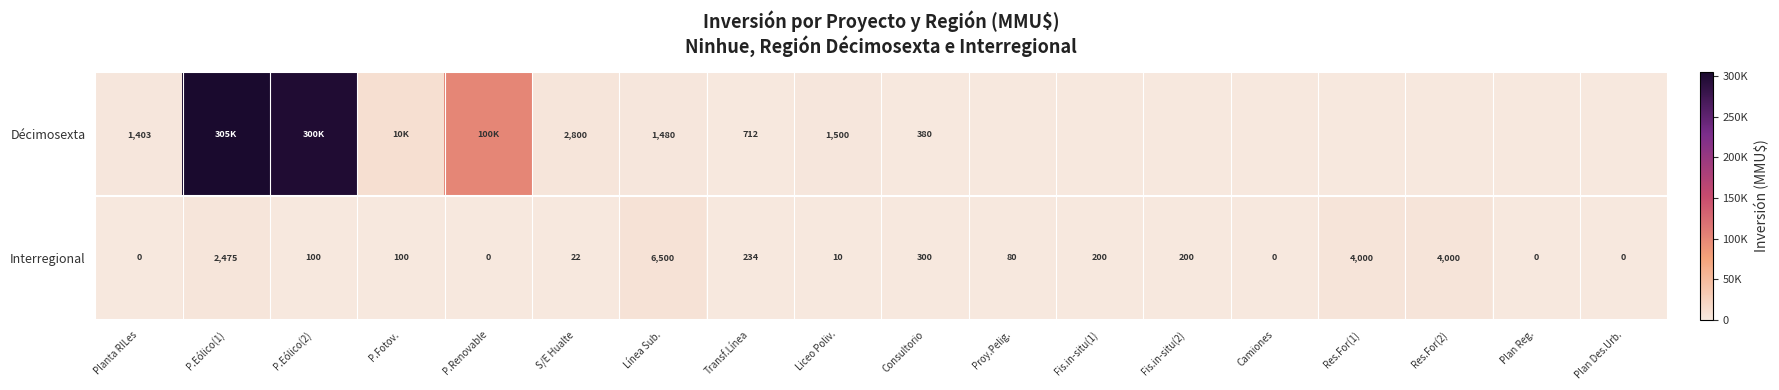

What is the total value across all series at S/E Hualte?

2822